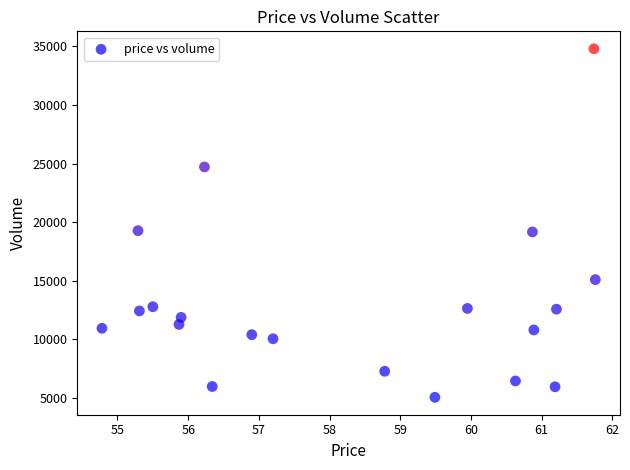

What is the range of Y values (max minus min)?

29748